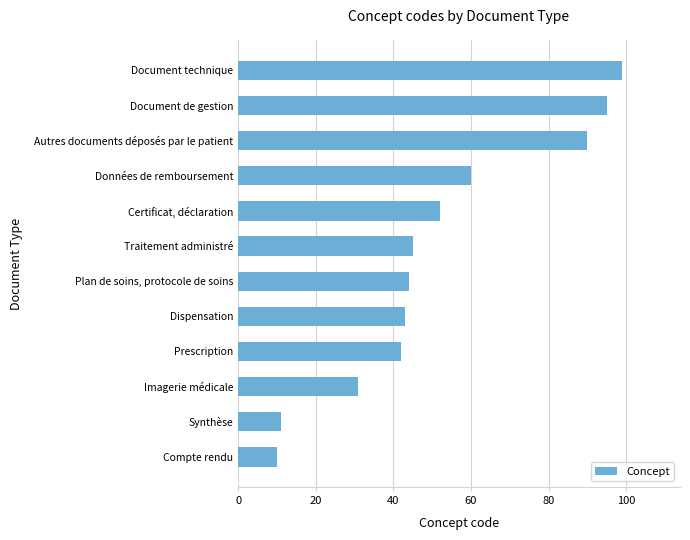

Reading top to bottom, what are all the values shown in this chart?

Document technique=99	Document de gestion=95	Autres documents déposés par le patient=90	Données de remboursement=60	Certificat, déclaration=52	Traitement administré=45	Plan de soins, protocole de soins=44	Dispensation=43	Prescription=42	Imagerie médicale=31	Synthèse=11	Compte rendu=10